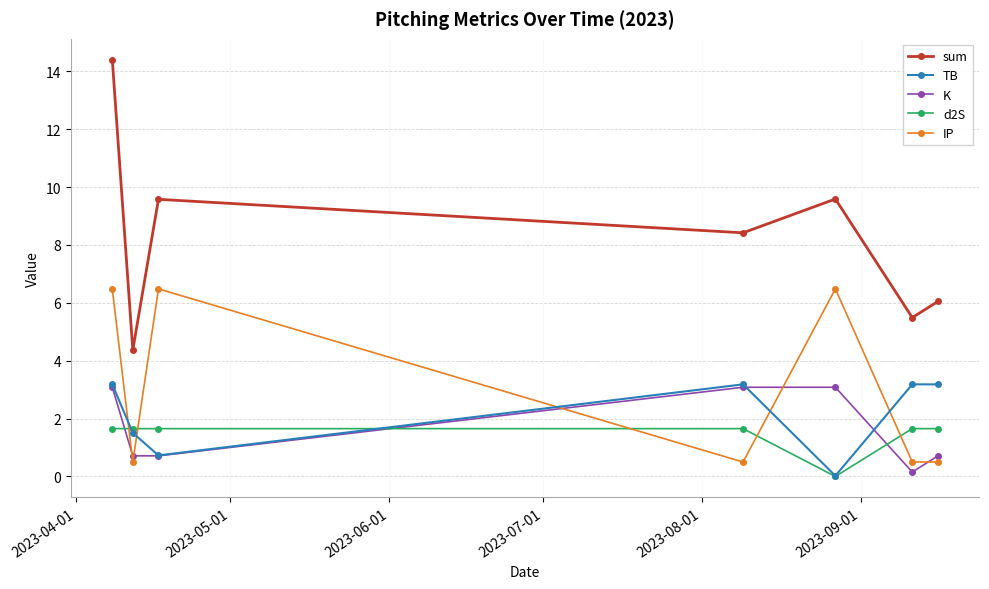

Which series has the largest range (max minus min)?

sum